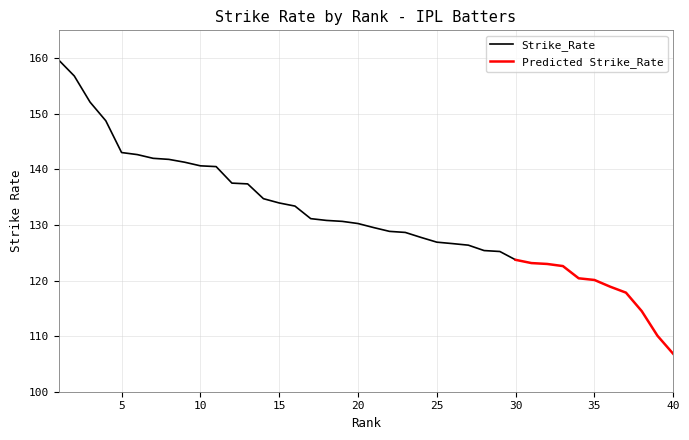

What is the minimum value for Strike_Rate?

123.7